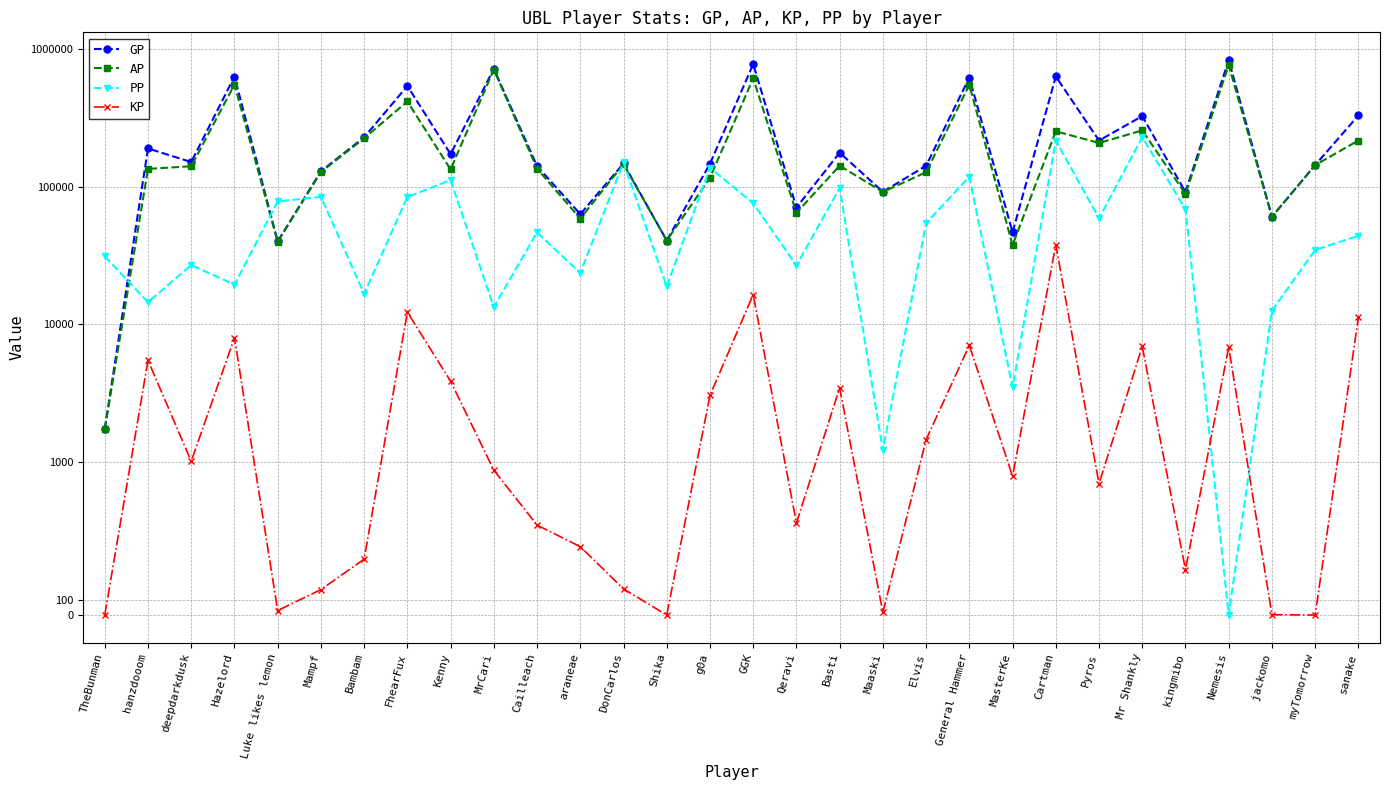

How many intersections are there between PP and AP?

7